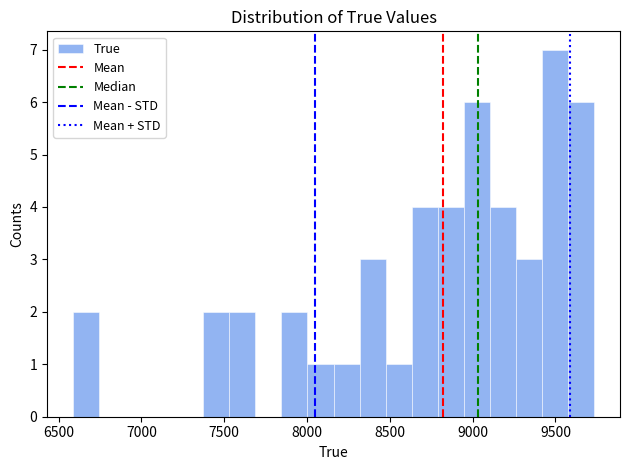

Around what value on the x-axis is the tallest bar? Give the approximate position of its centre, as read against the axis.

9500